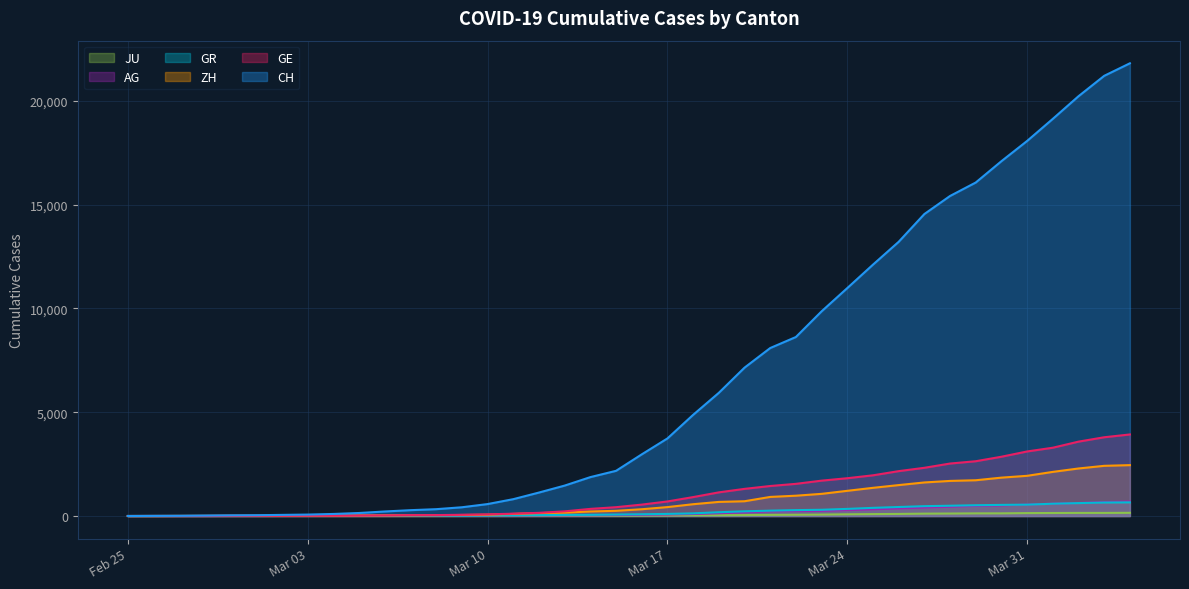

Which has a higher value, 2020-03-28 or 2020-03-06?

2020-03-28